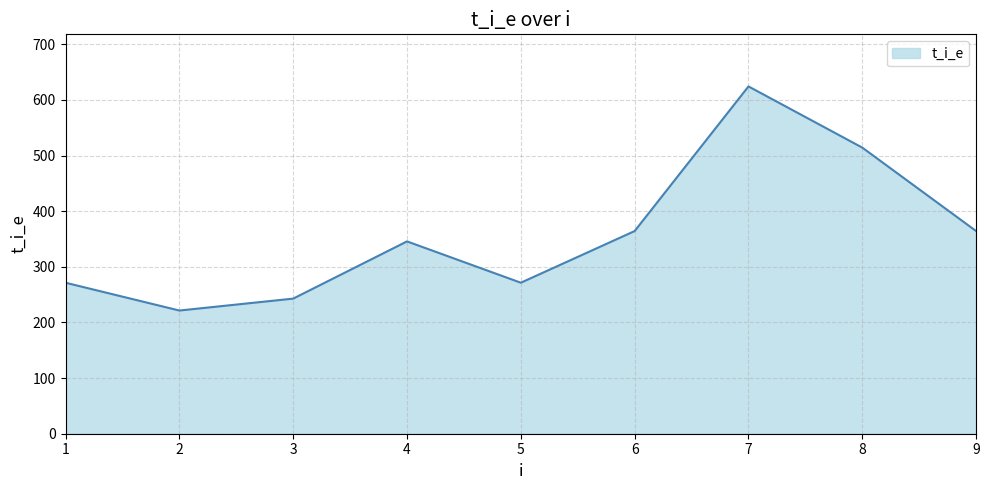

The value at 9 is 588.2. True or false?

False